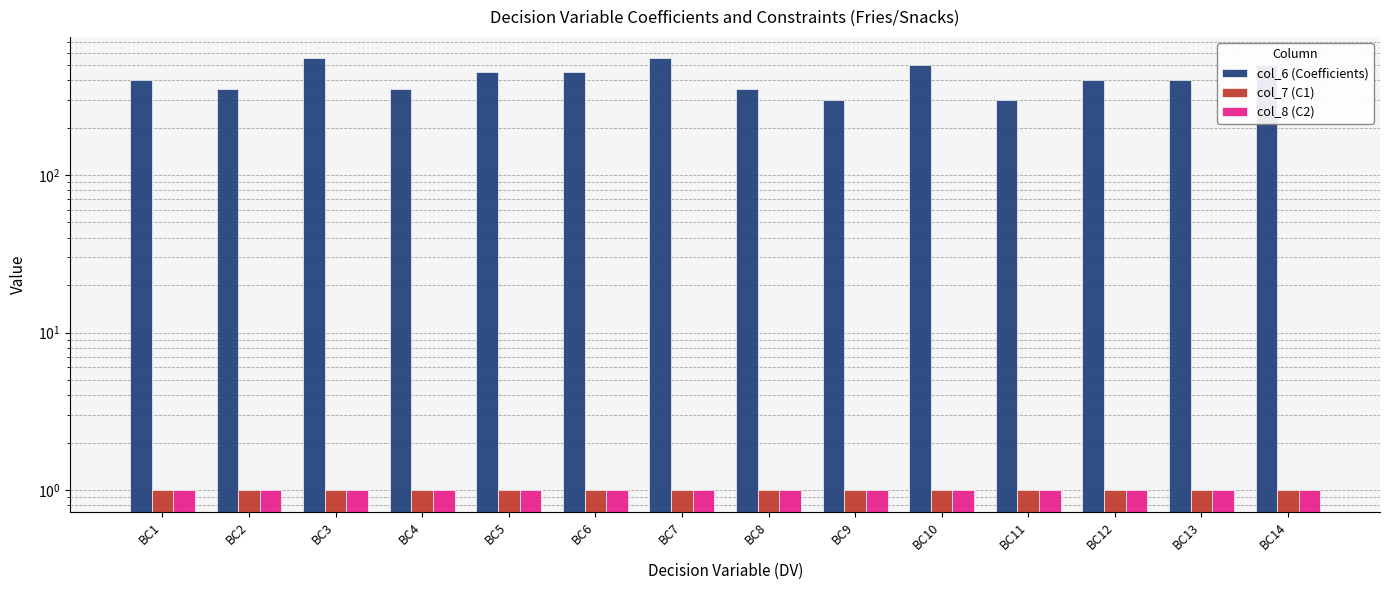

Which category has the highest value in the col_6 (Coefficients) series?

BC3